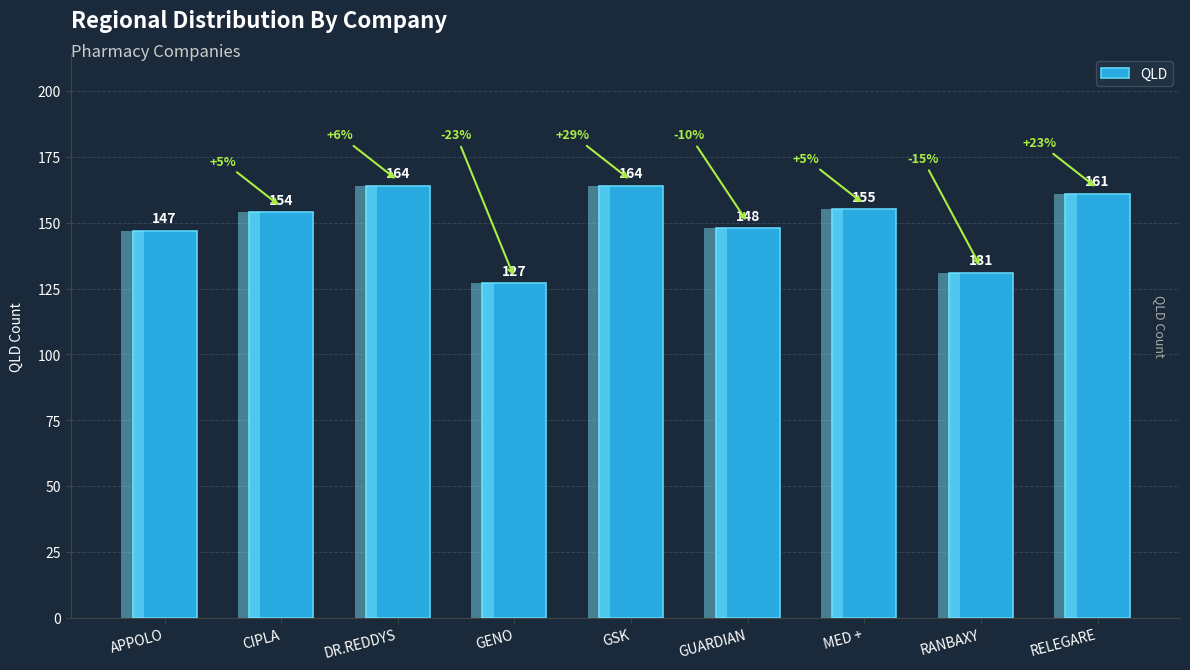

At which label does the data first exceed 154?

DR.REDDYS